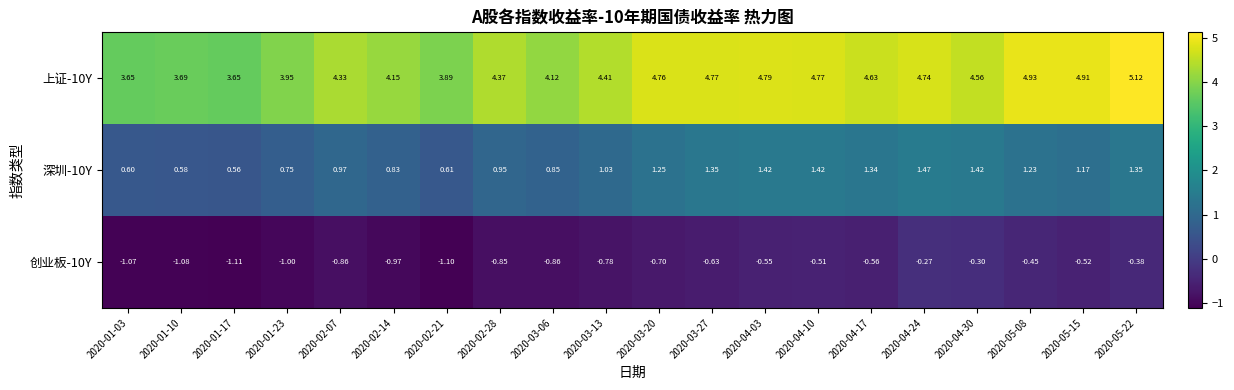

Is the value of 上证-10Y at 2020-02-21 greater than the value of 创业板-10Y at 2020-02-07?

Yes